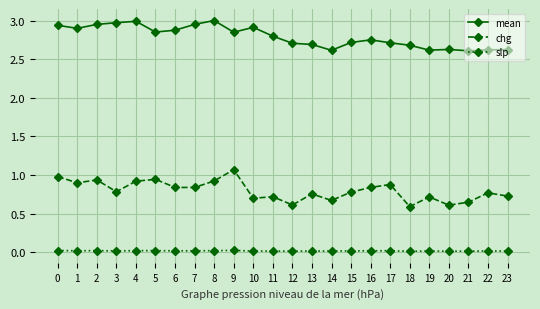

What are all the series names shown in the legend?

mean, chg, slp